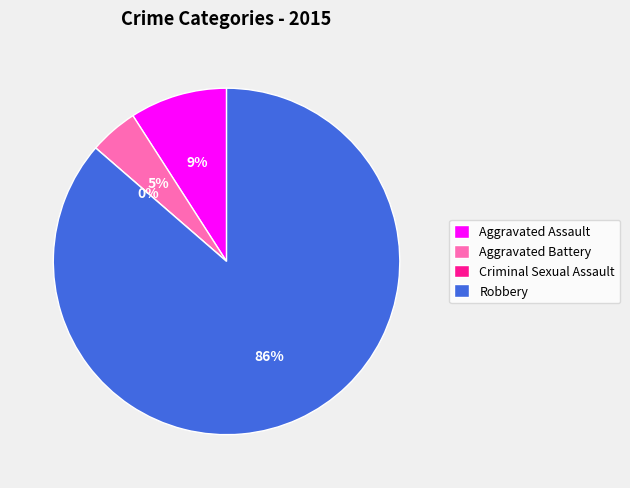

Does Aggravated Battery represent more than half of the total?

No